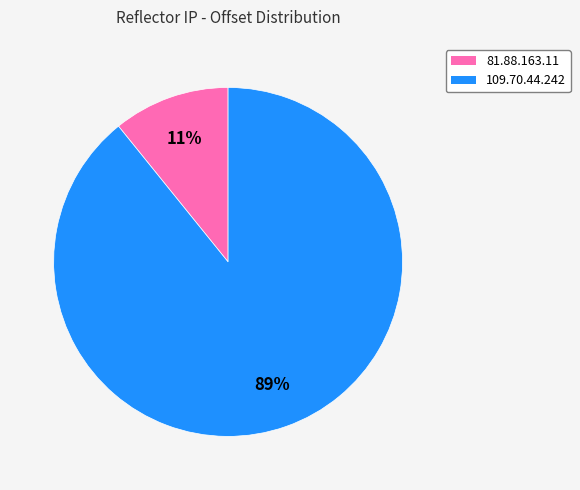

What is the majority slice?

109.70.44.242